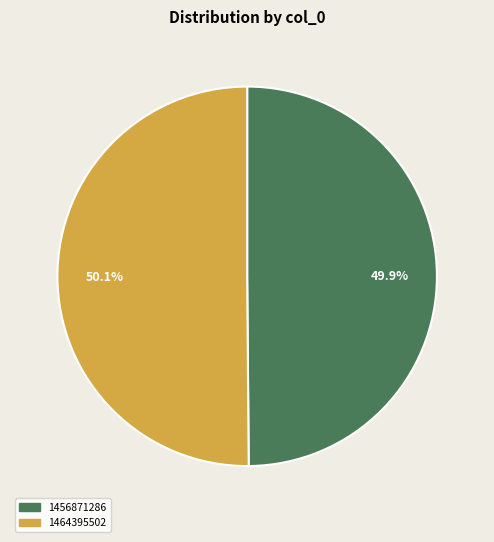

What portion of the pie excludes 1456871286?

50.1%